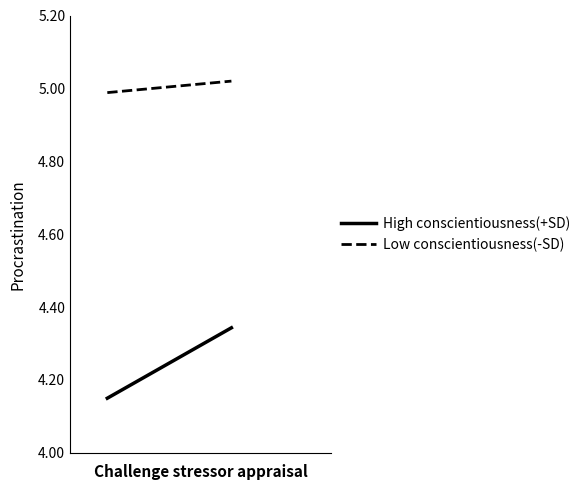

What is the highest value of the High conscientiousness(+SD) series?

4.3